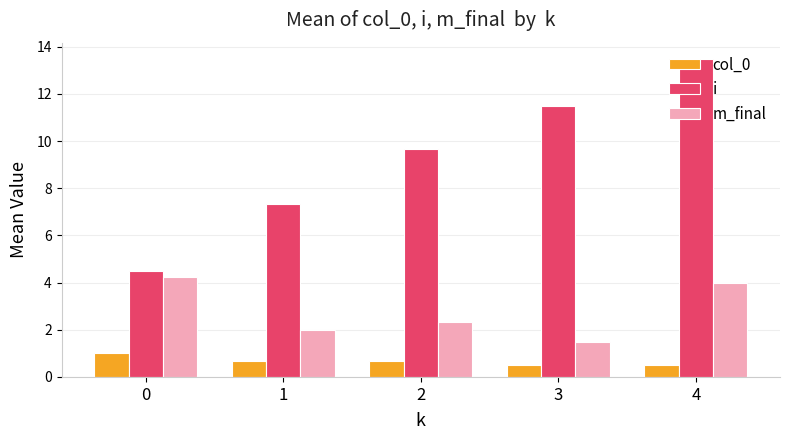

Does the chart contain stacked bars?

No